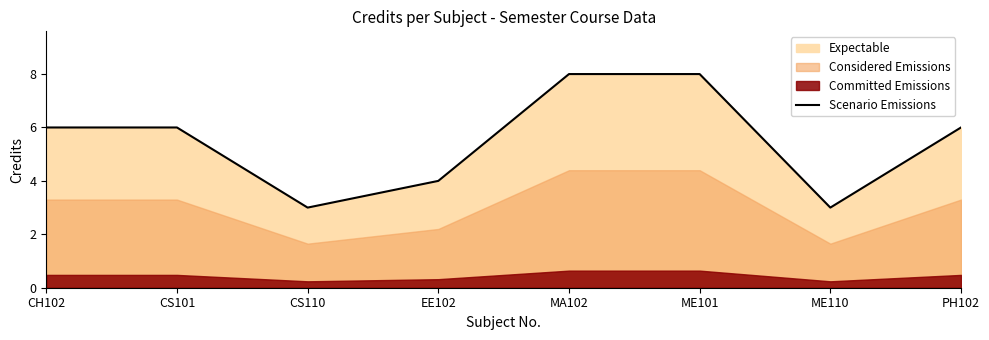

True or false: the data shows 8 at ME101.

True